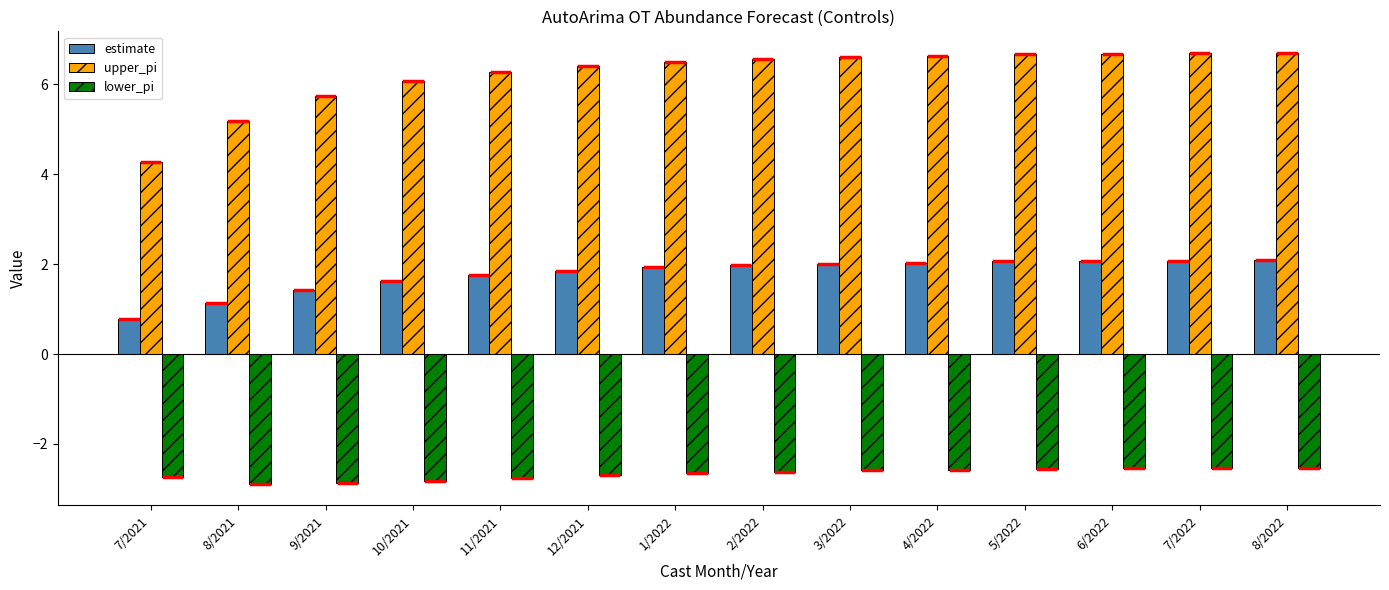

Which series has the largest range (max minus min)?

upper_pi